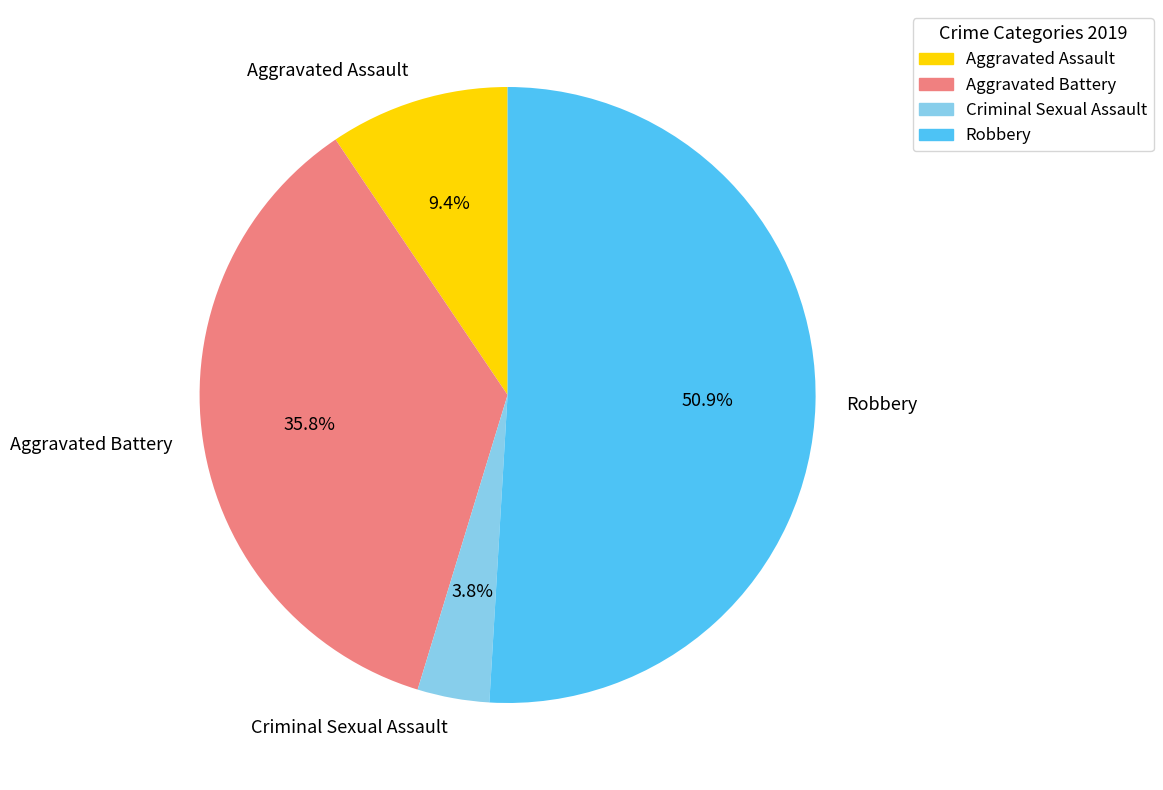

To the nearest percent, what is the difference between the Criminal Sexual Assault and Aggravated Assault slice percentages?

6%